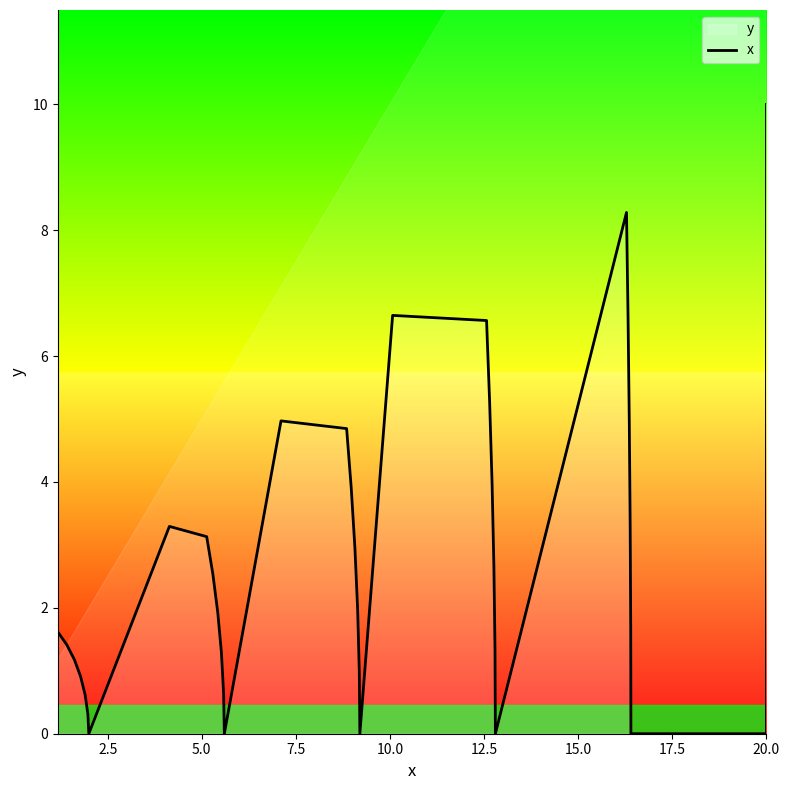

What is the greatest value displayed?

10.0